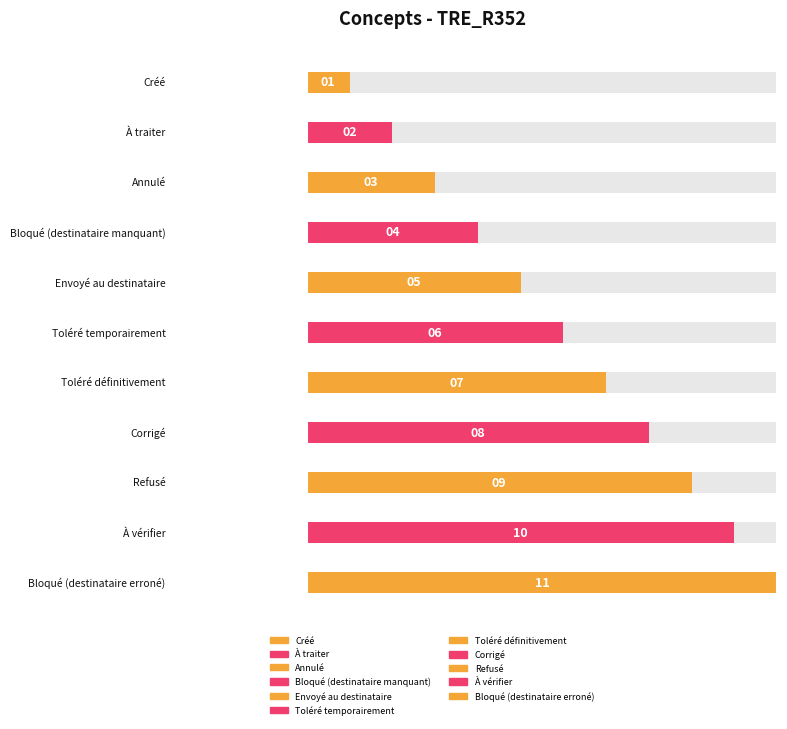

Rank the categories by value from lowest to highest.

Créé, À traiter, Annulé, Bloqué (destinataire manquant), Envoyé au destinataire, Toléré temporairement, Toléré définitivement, Corrigé, Refusé, À vérifier, Bloqué (destinataire erroné)